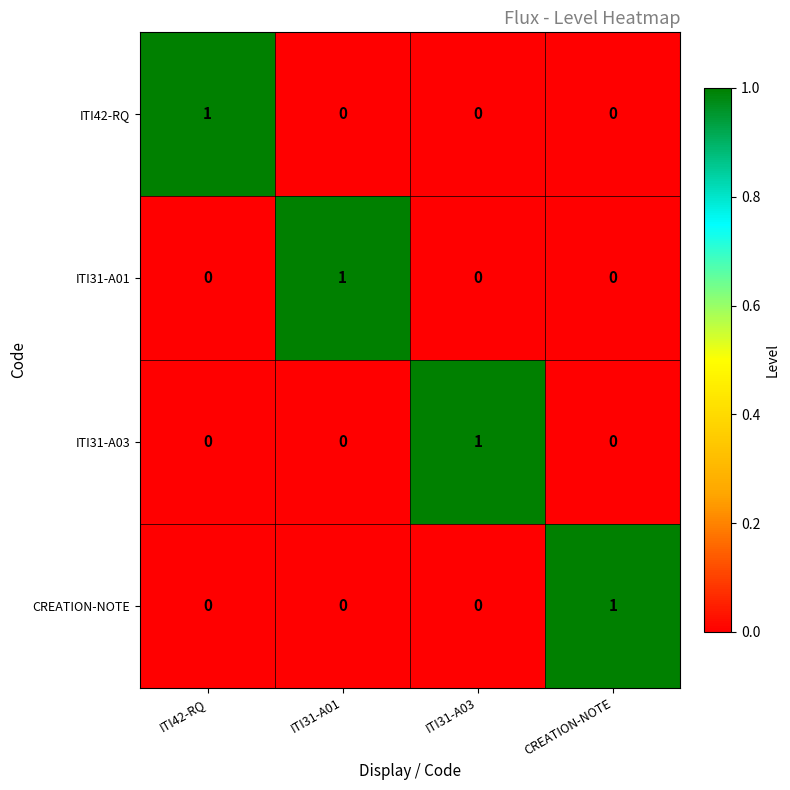

Count the ITI31-A03 values in the range 0 to 1.

4